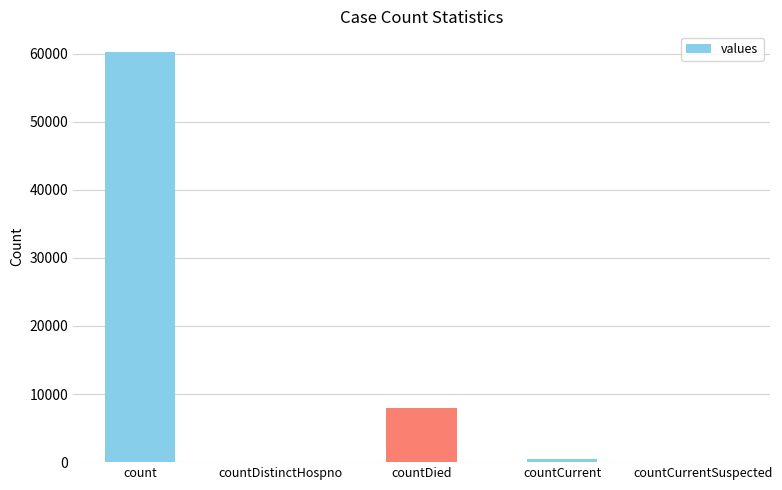

At which label does the data first exceed 448?

count